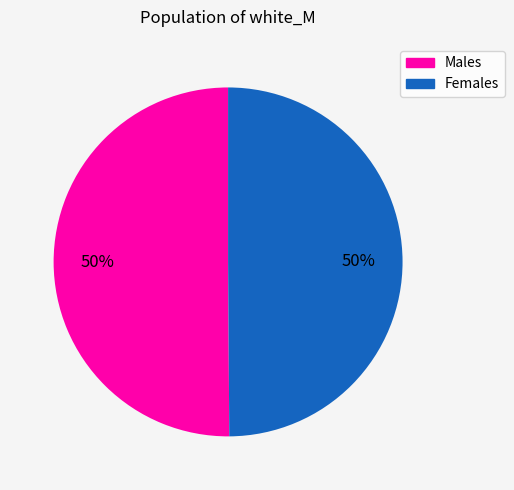

To the nearest percent, what is the average slice percentage?

50%